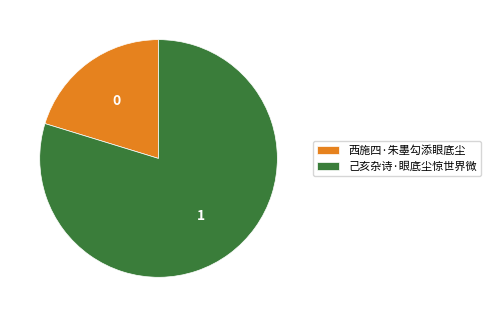

Which category has the smallest portion of the pie?

西施四·朱墨勾添眼底尘